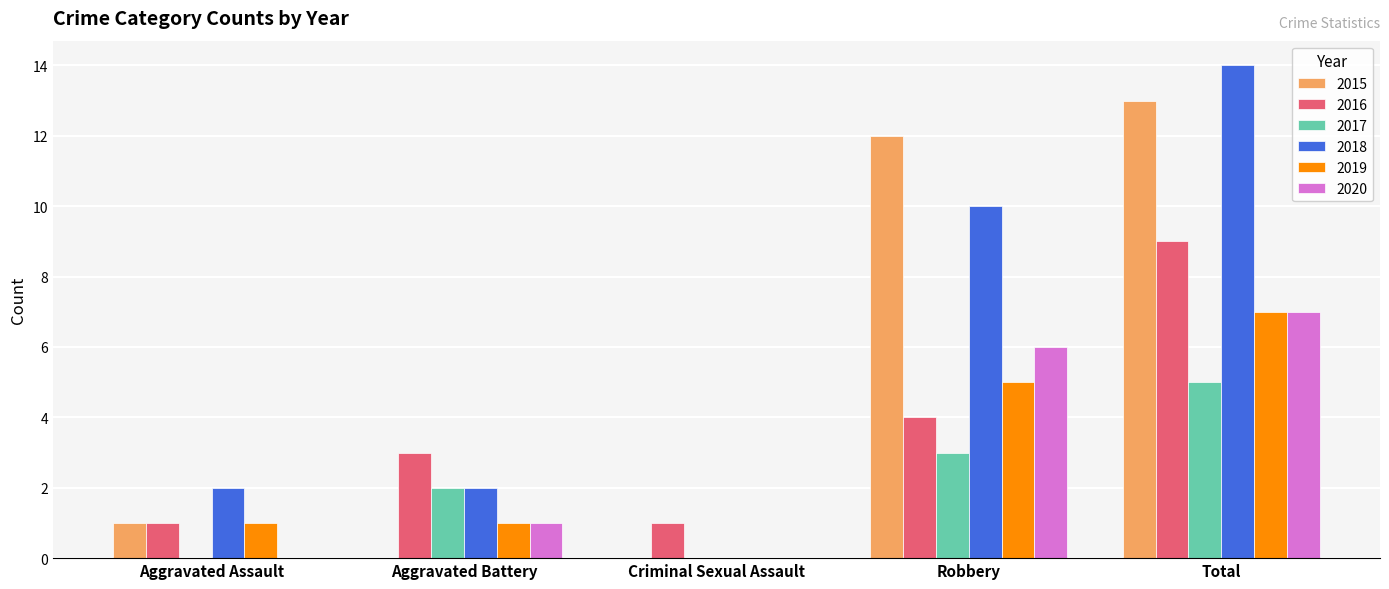

What is the total value across all series at Aggravated Assault?

5